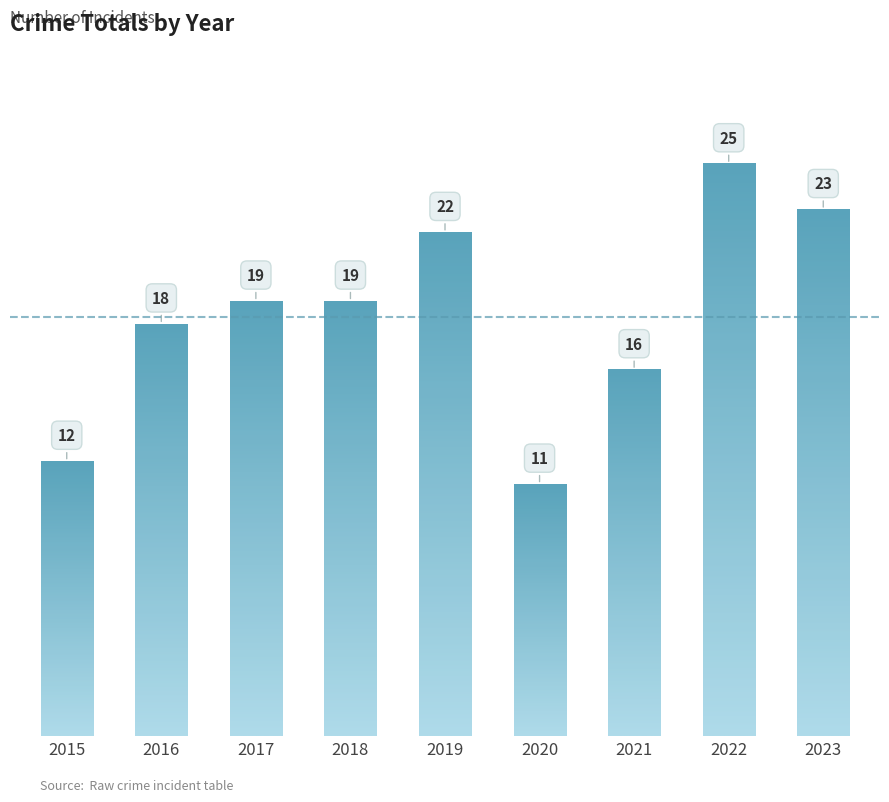

At which label is the value closest to 18?

2016